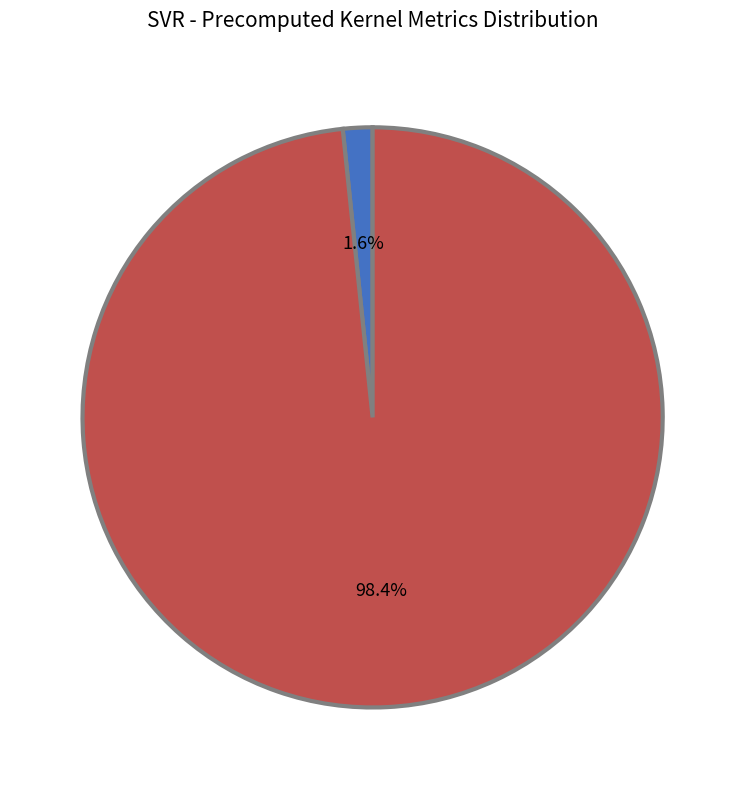

What percentage is the mean_test_RMSE slice, to the nearest percent?

98%